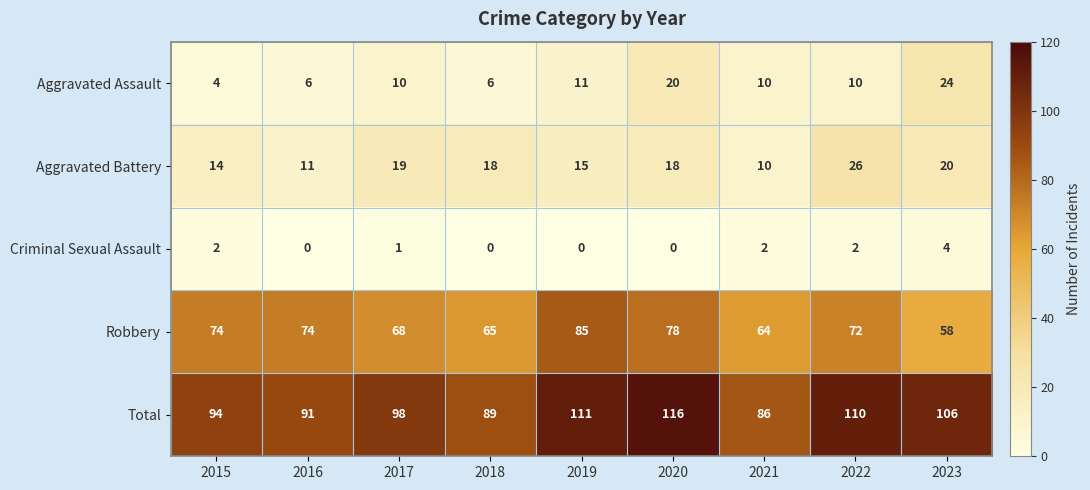

Rank the series by their maximum value, from highest to lowest.

Total, Robbery, Aggravated Battery, Aggravated Assault, Criminal Sexual Assault